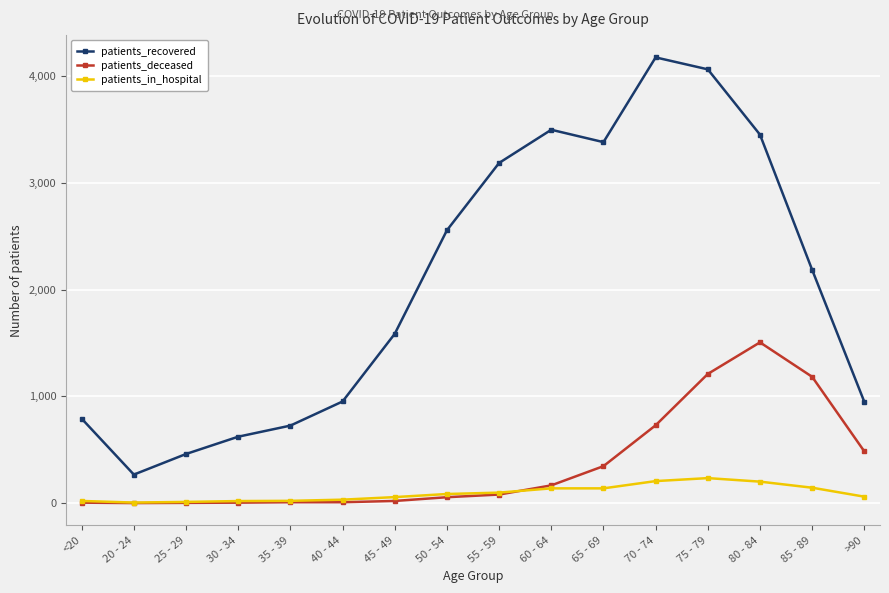

True or false: patients_recovered and patients_deceased intersect in this chart.

False